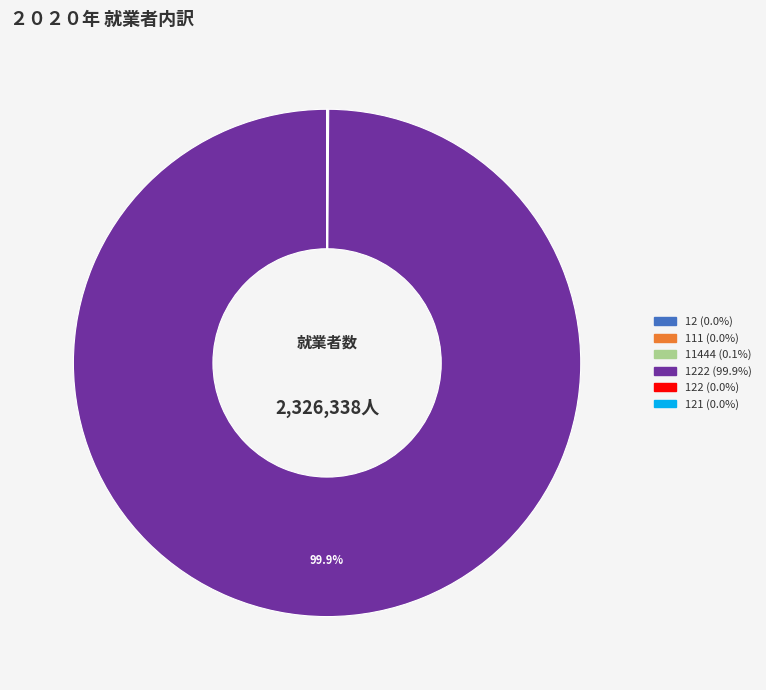

Is there a majority slice in this chart?

Yes